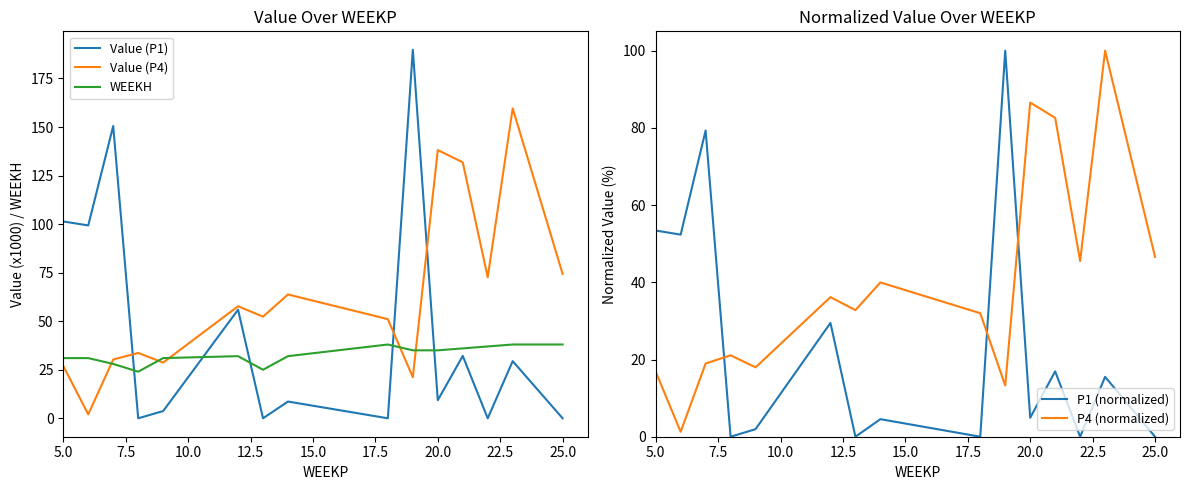

What are all the series names shown in the legend?

Value (P1), Value (P4), WEEKH, P1 (normalized), P4 (normalized)